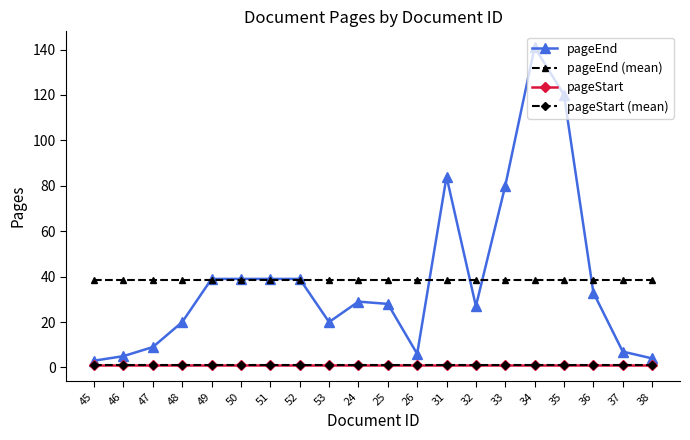

Does the chart display data point markers on the line(s)?

Yes